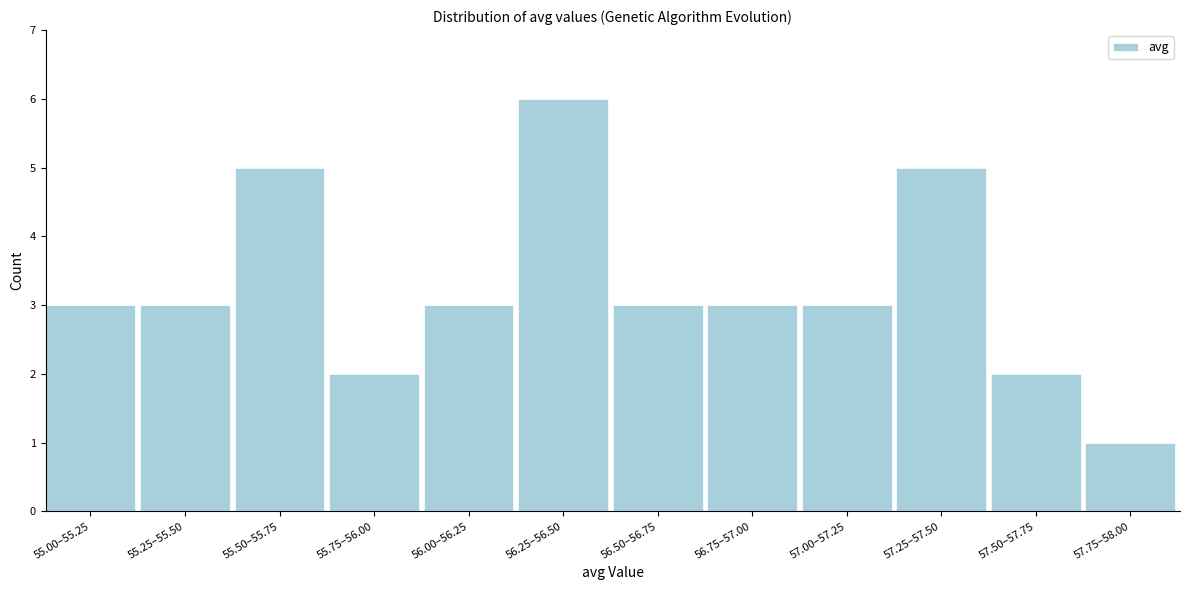

Reading left to right, extract all data points from this chart.

3	3	5	2	3	6	3	3	3	5	2	1